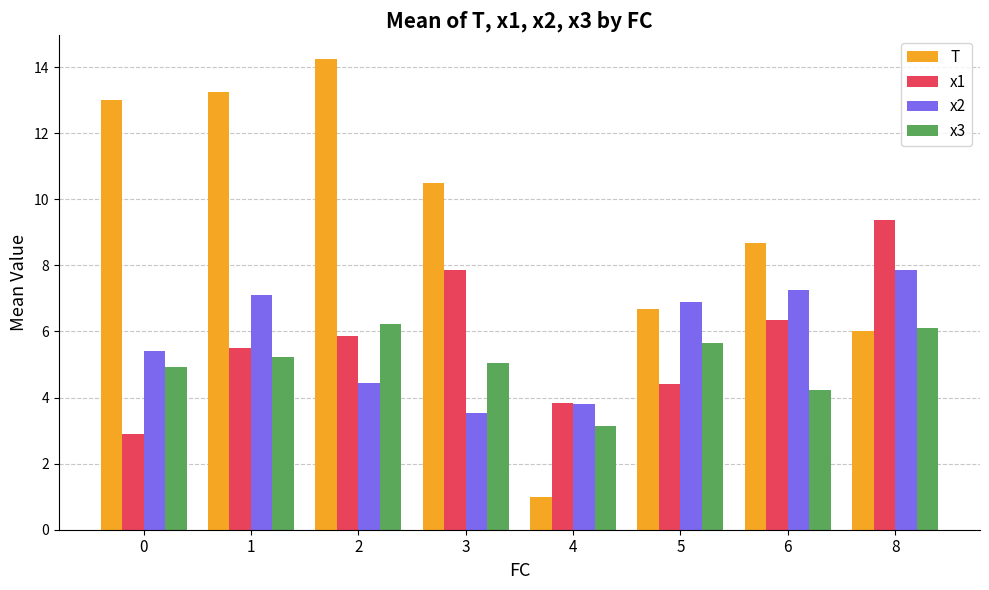

How many values in the x2 series exceed 6?

4